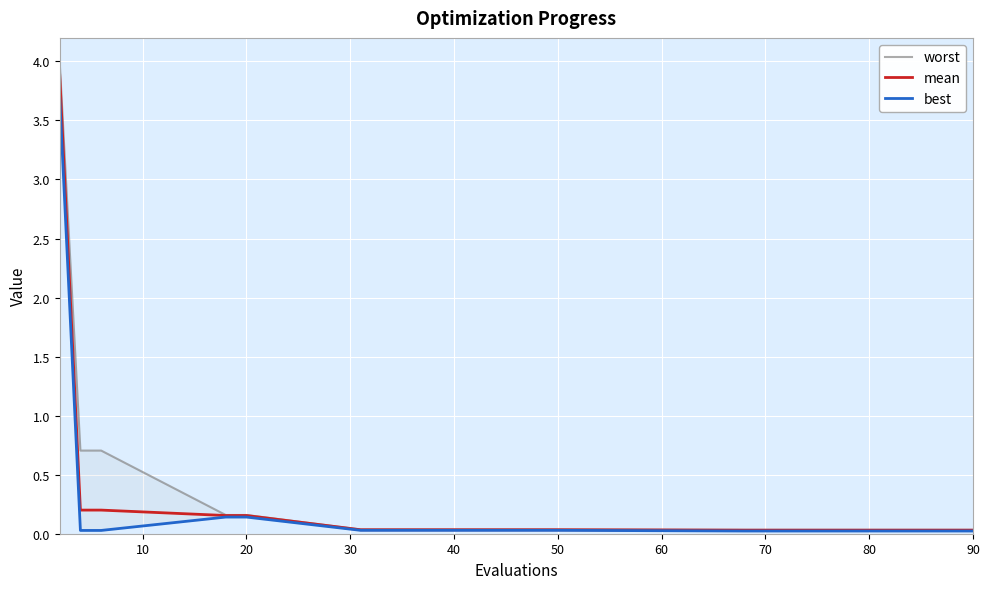

Count the number of data series in this chart.

3